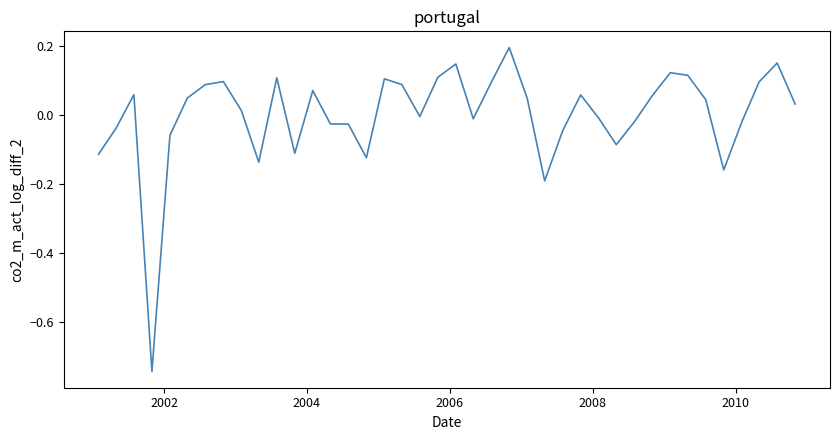

What is the difference between the maximum and minimum values?

0.9